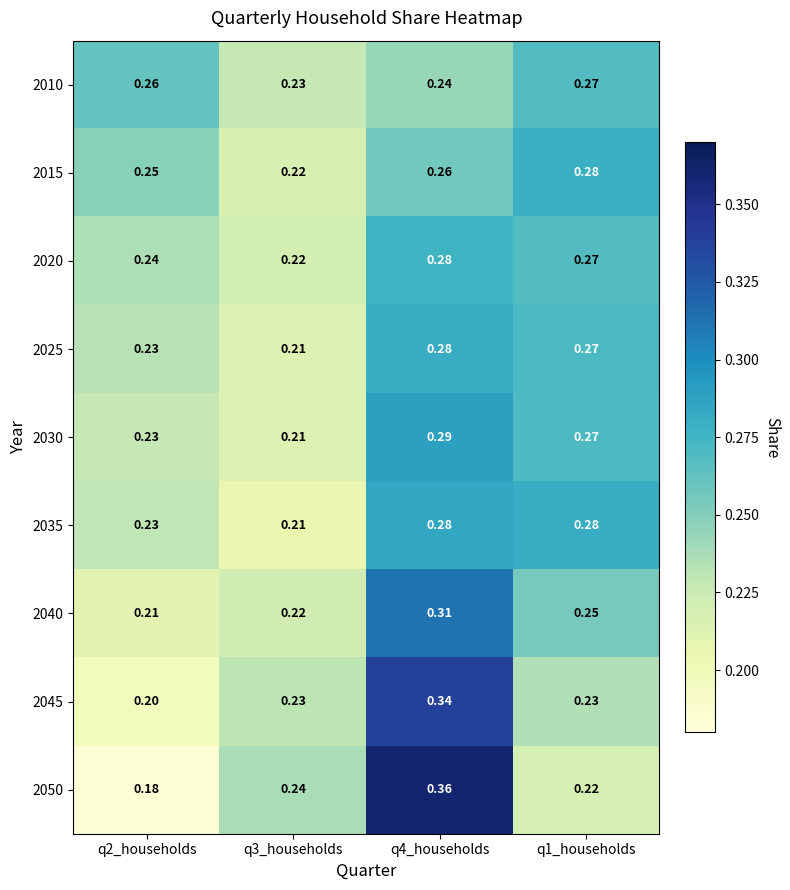

At which category is the sum across all series the highest?

q4_households